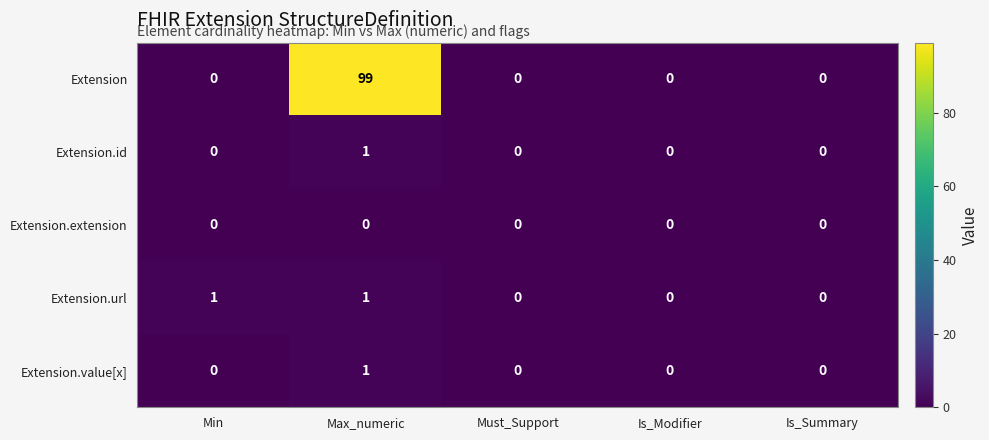

At how many categories does at least one series exceed 65?

1